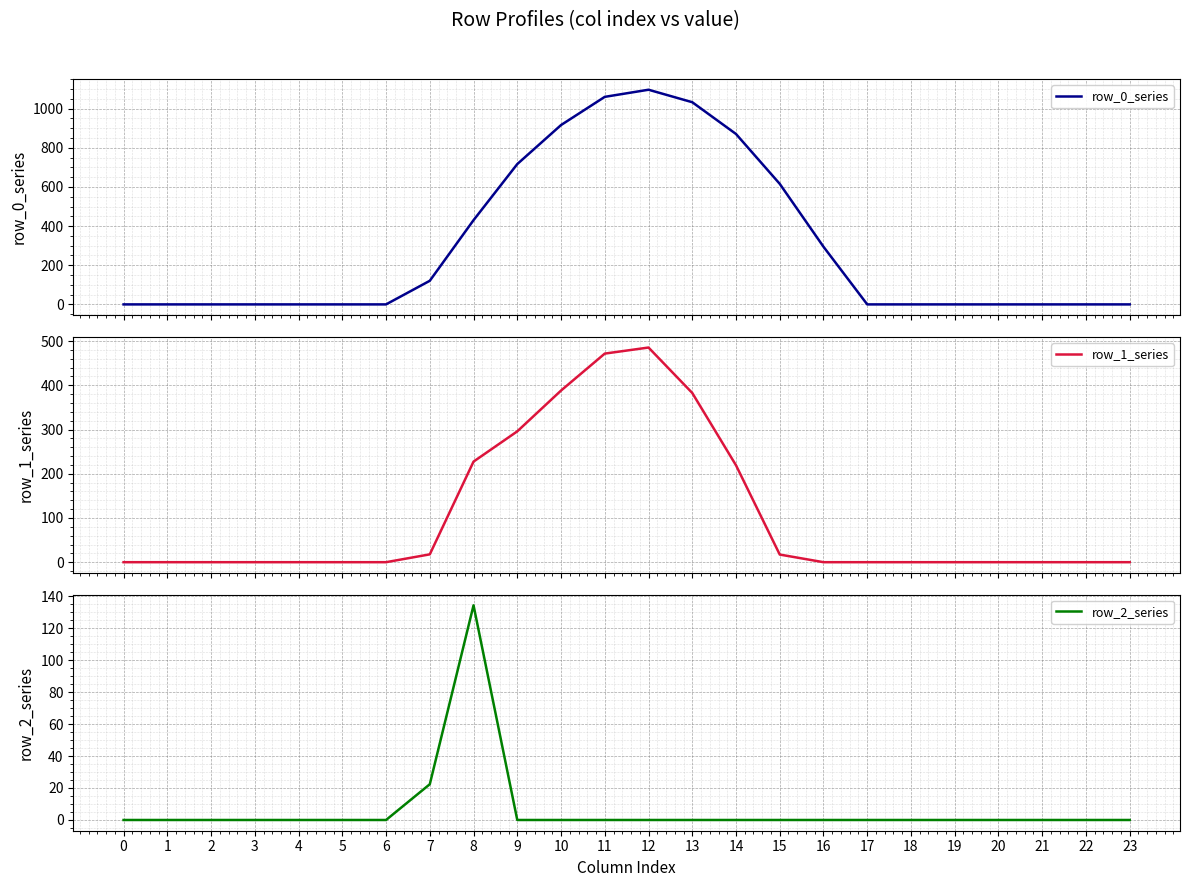

Reading left to right, what are all the values shown in this chart?

row_0_series: 0.0	0.0	0.0	0.0	0.0	0.0	0.0	120.6	430.3	716.9	916.2	1060.3	1096.7	1032.9	870.6	615.9	294.5	0.0	0.0	0.0	0.0	0.0	0.0	0.0
row_1_series: 0.0	0.0	0.0	0.0	0.0	0.0	0.0	17.7	227.5	295.9	388.1	471.7	485.4	382.7	219.2	17.3	0.0	0.0	0.0	0.0	0.0	0.0	0.0	0.0
row_2_series: 0.0	0.0	0.0	0.0	0.0	0.0	0.0	22.3	134.2	0.0	0.0	0.0	0.0	0.0	0.0	0.0	0.0	0.0	0.0	0.0	0.0	0.0	0.0	0.0